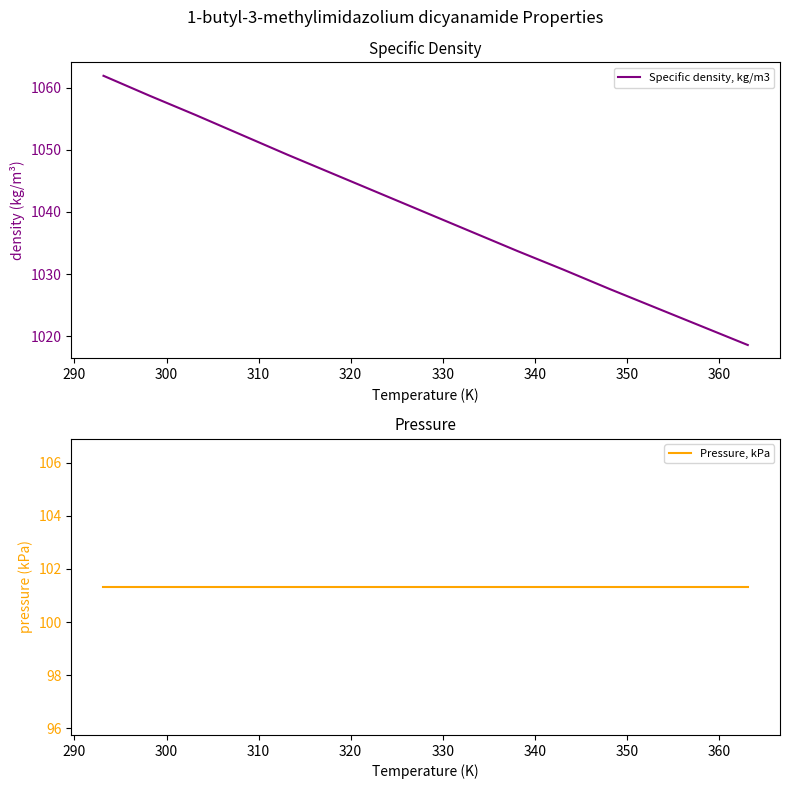

What is the sum of all Specific density, kg/m3 values?

15600.4